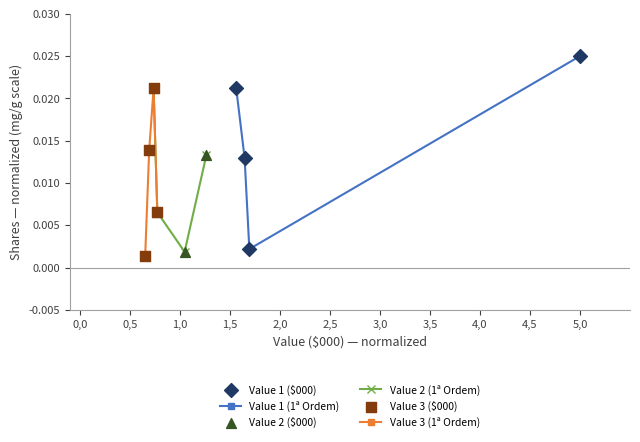

What are all the series names shown in the legend?

Value 1 (1ª Ordem), Value 2 (1ª Ordem), Value 3 (1ª Ordem), Value 1 ($000), Value 2 ($000), Value 3 ($000)